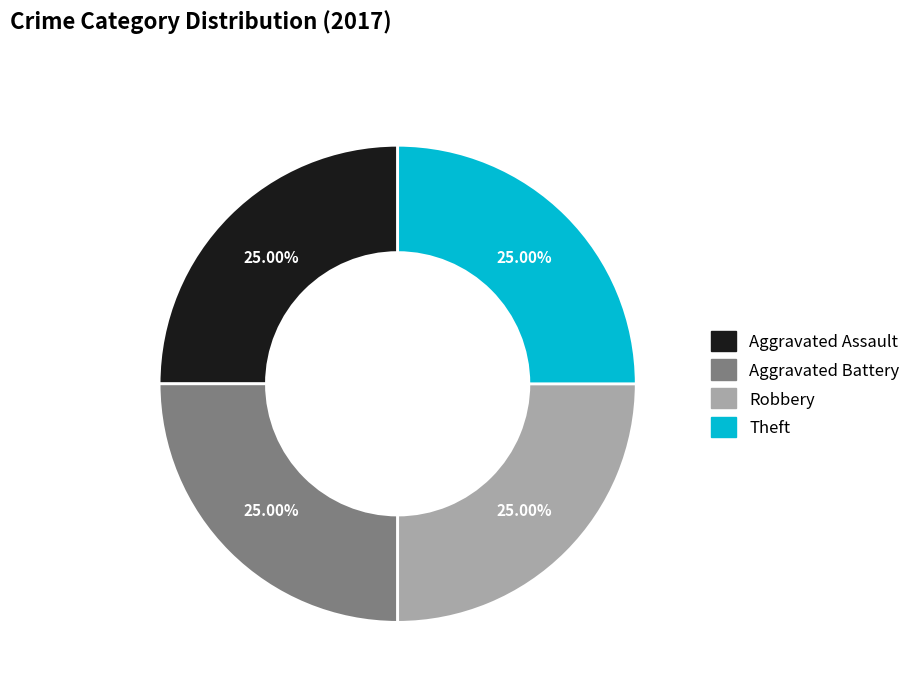

Approximately how many times larger is the value at Robbery compared to Aggravated Battery?

1.0